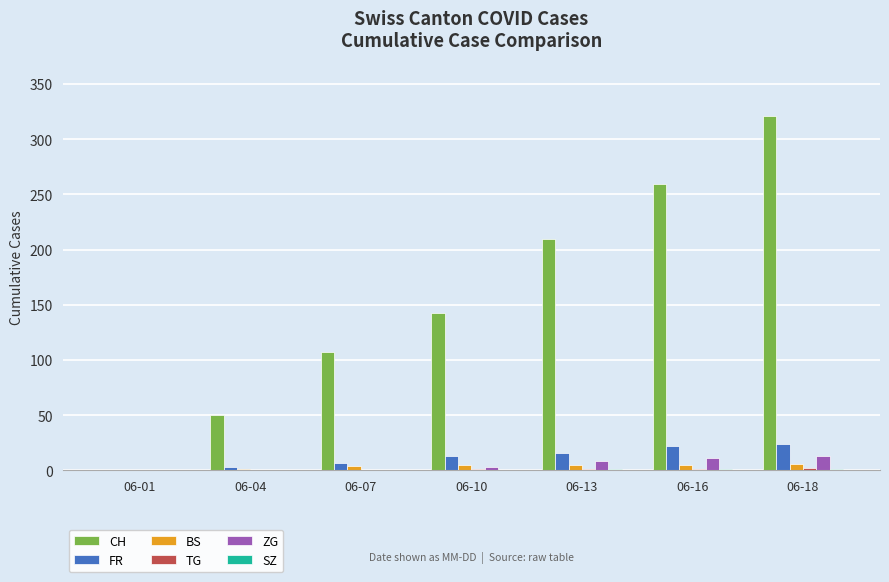

Where is CH nearest to the value 160?

06-10